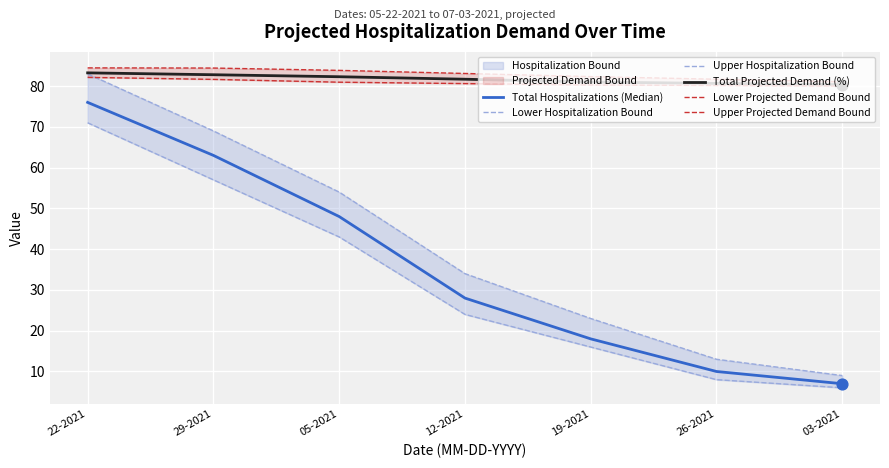

Which series contains the highest Y value?

Upper Projected Demand Bound